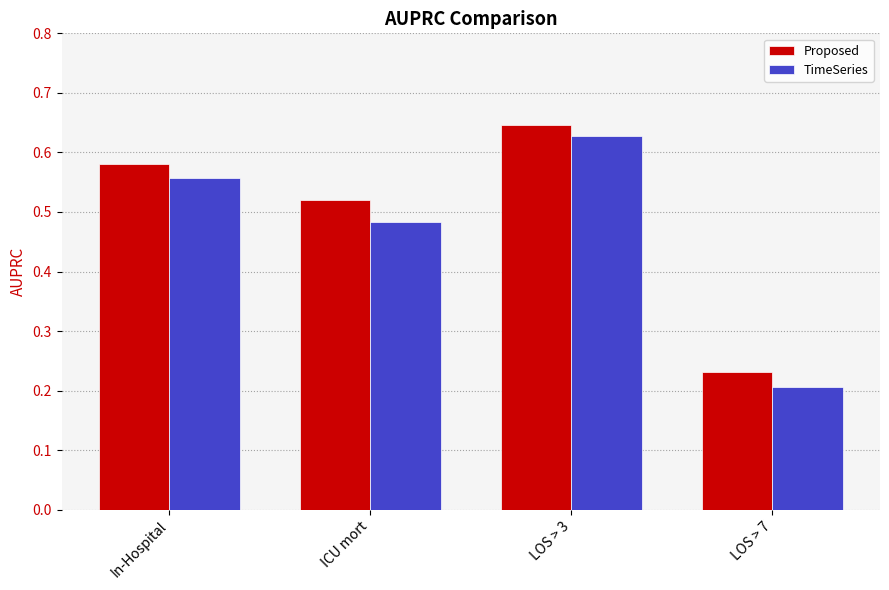

Are the bars grouped side by side (vs. stacked)?

Yes